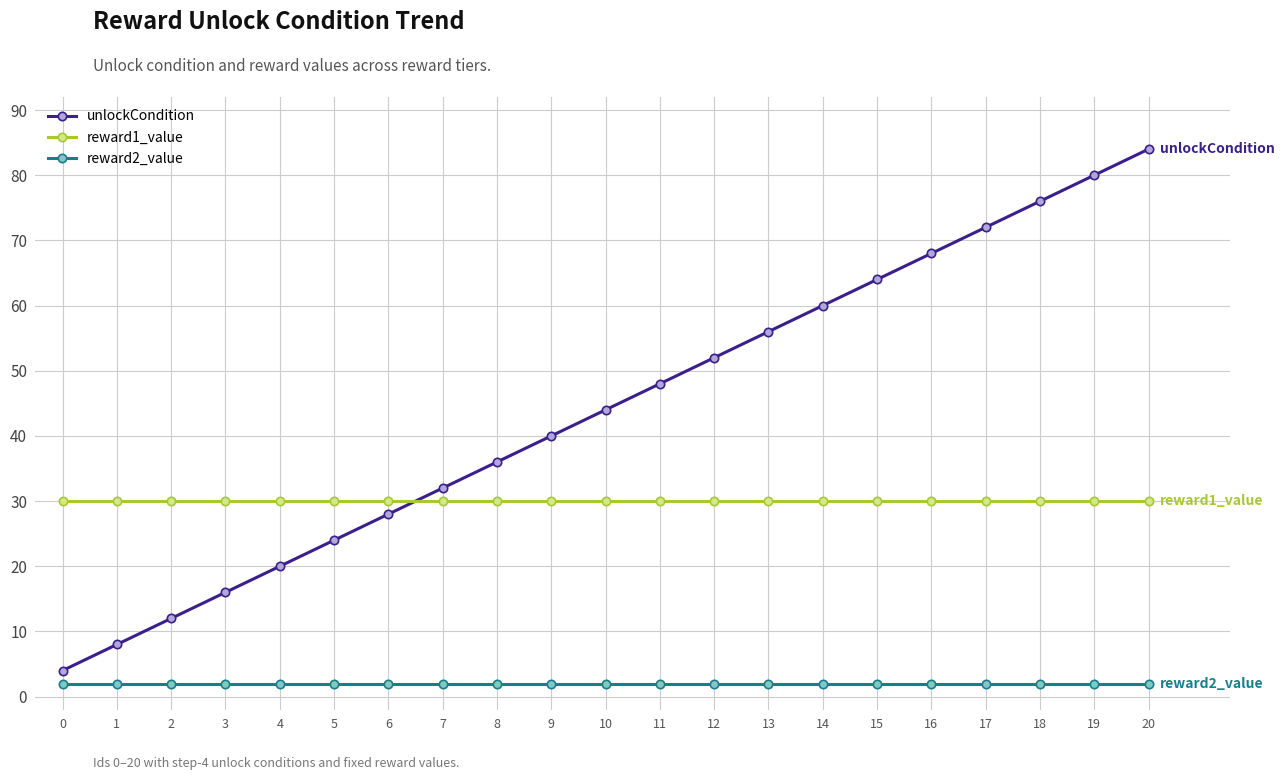

Which series has the largest total across all categories?

unlockCondition